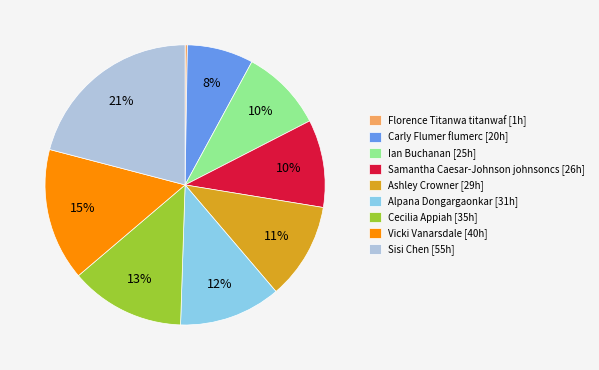

Between Sisi Chen and Vicki Vanarsdale, which is larger?

Sisi Chen